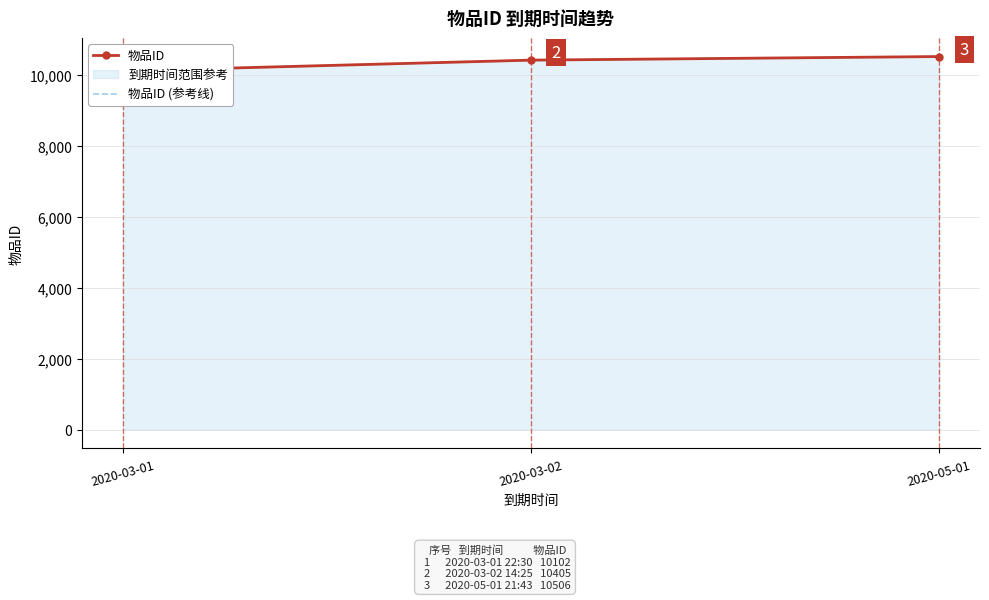

What is the minimum value for 物品ID?

10102